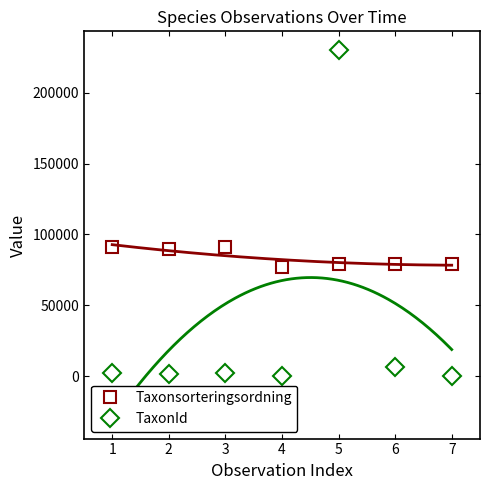

Reading left to right, list all the values displayed in this chart.

Taxonsorteringsordning: 90841	89545	90841	77177	79084	79169	79103
TaxonId: 2079	1503	2079	353	230405	6450	184